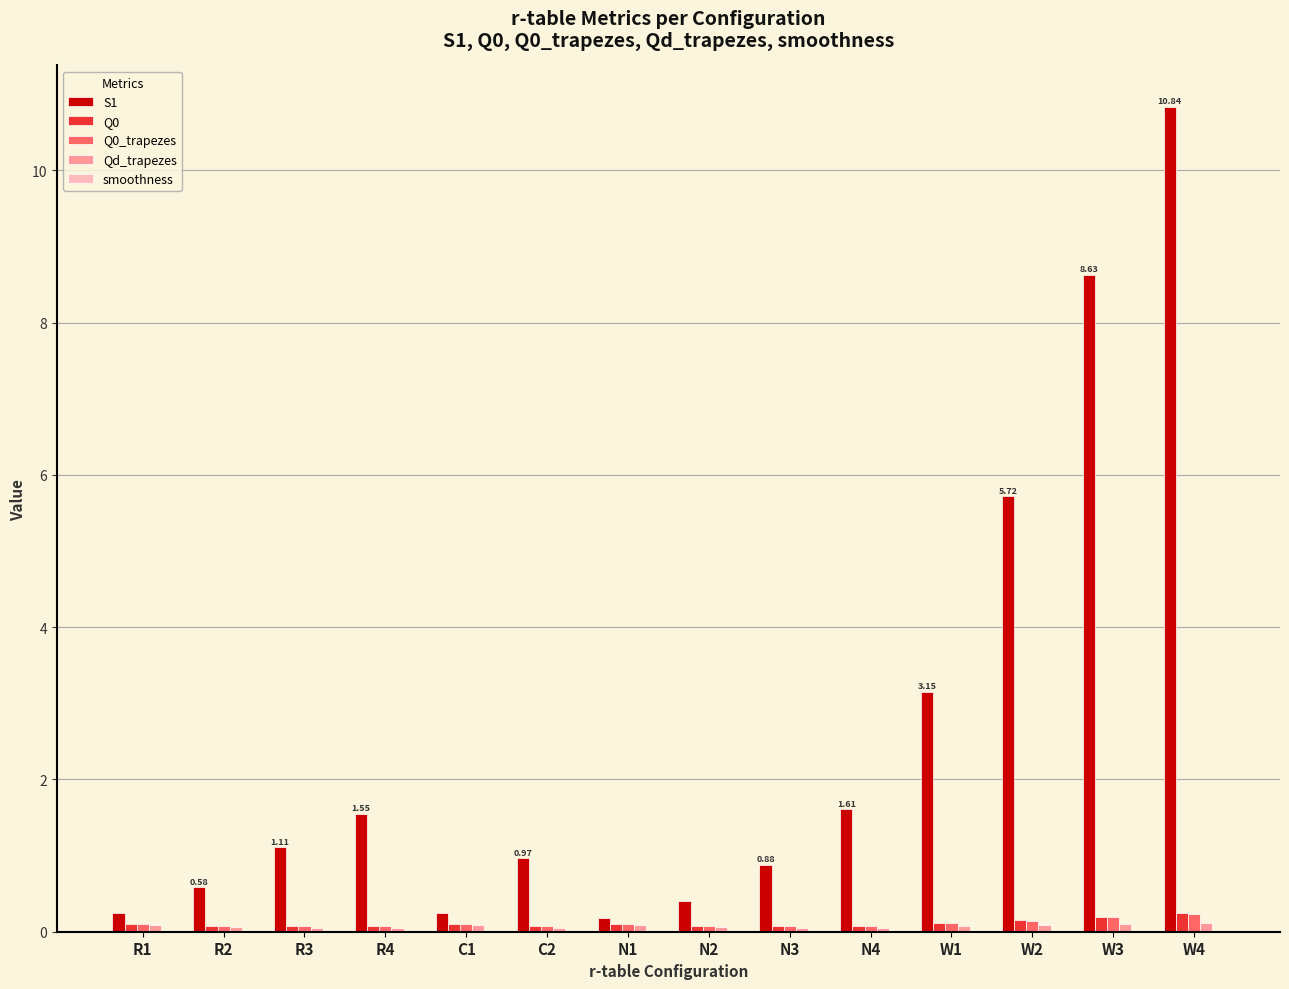

Which series has the largest total across all categories?

S1